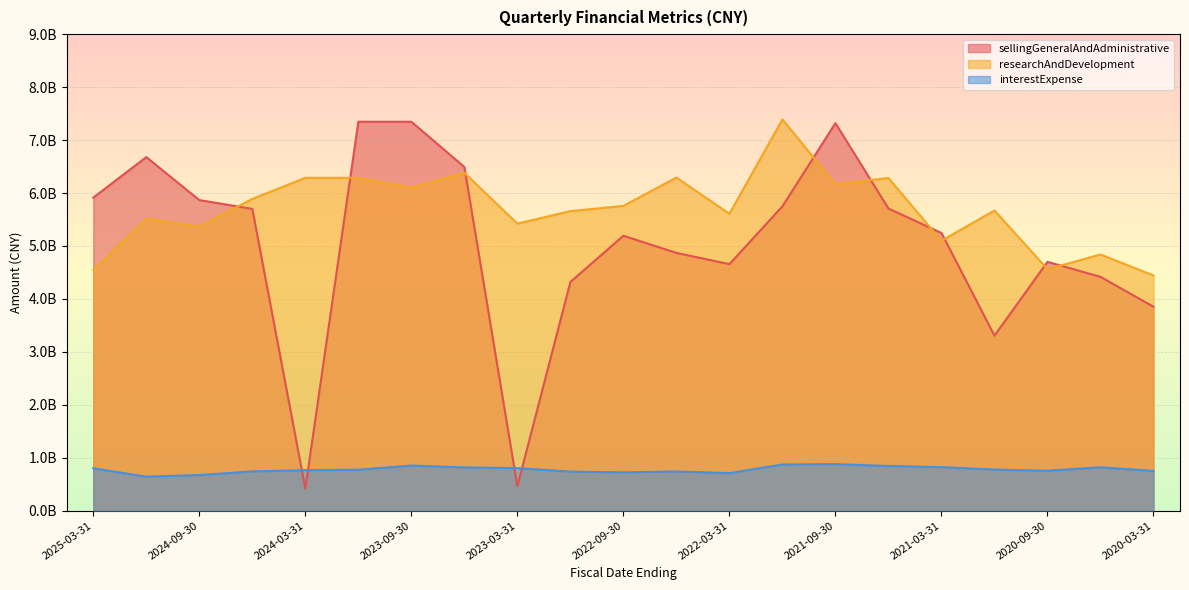

What are all the series names shown in the legend?

sellingGeneralAndAdministrative, researchAndDevelopment, interestExpense